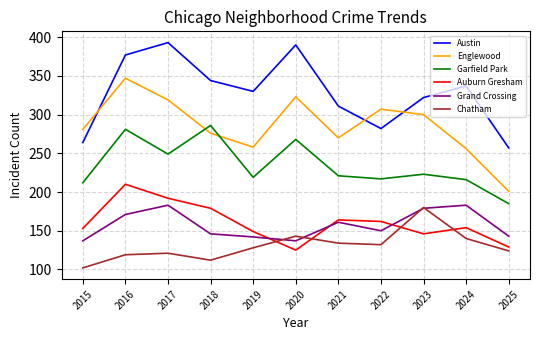

Which category has the lowest value across all series?

2015